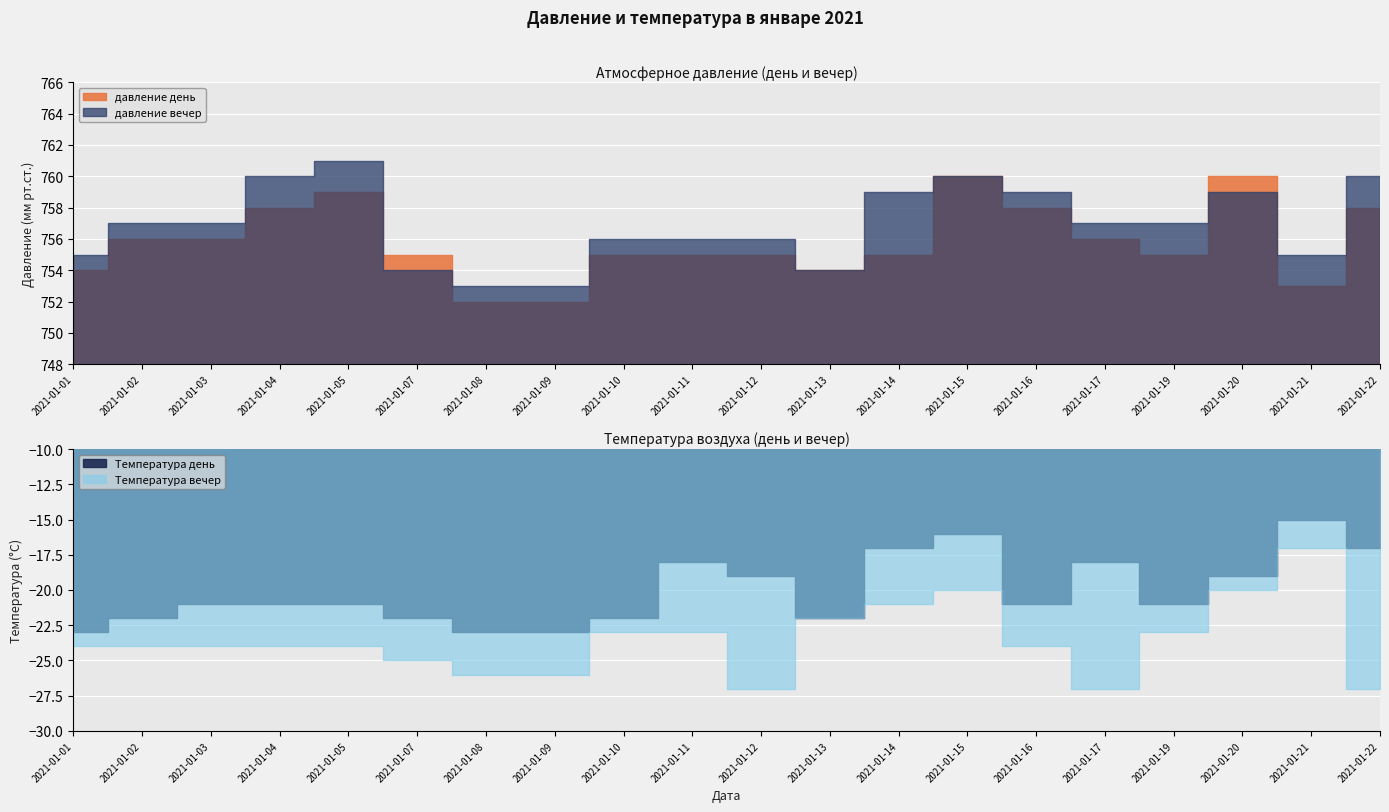

Reading right to left, extract all data points from this chart.

давление день: 758	753	760	755	756	758	760	755	754	755	755	755	752	752	755	759	758	756	756	754
давление вечер: 760	755	759	757	757	759	760	759	754	756	756	756	753	753	754	761	760	757	757	755
Температура день: -17	-15	-19	-21	-18	-21	-16	-17	-22	-19	-18	-22	-23	-23	-22	-21	-21	-21	-22	-23
Температура вечер: -27	-17	-20	-23	-27	-24	-20	-21	-22	-27	-23	-23	-26	-26	-25	-24	-24	-24	-24	-24